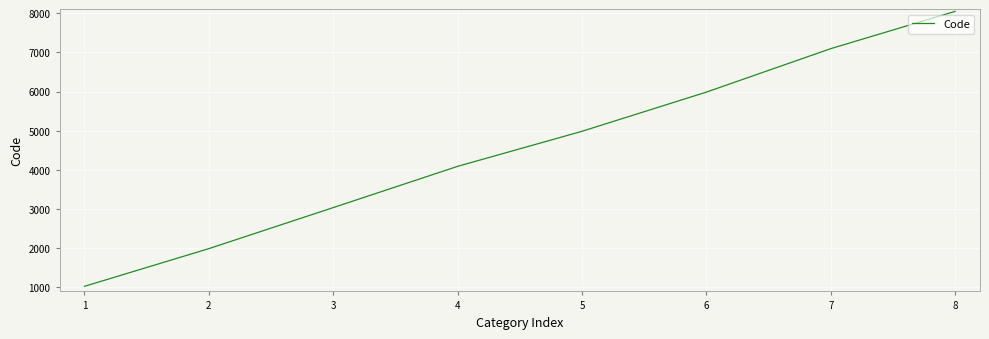

What is the change in value from 6 to 7?

+1108.8